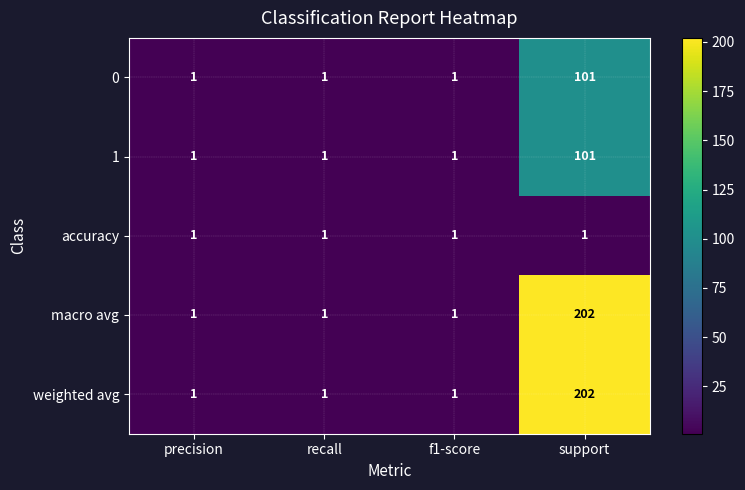

Count the 0 values in the range 1 to 101.

4